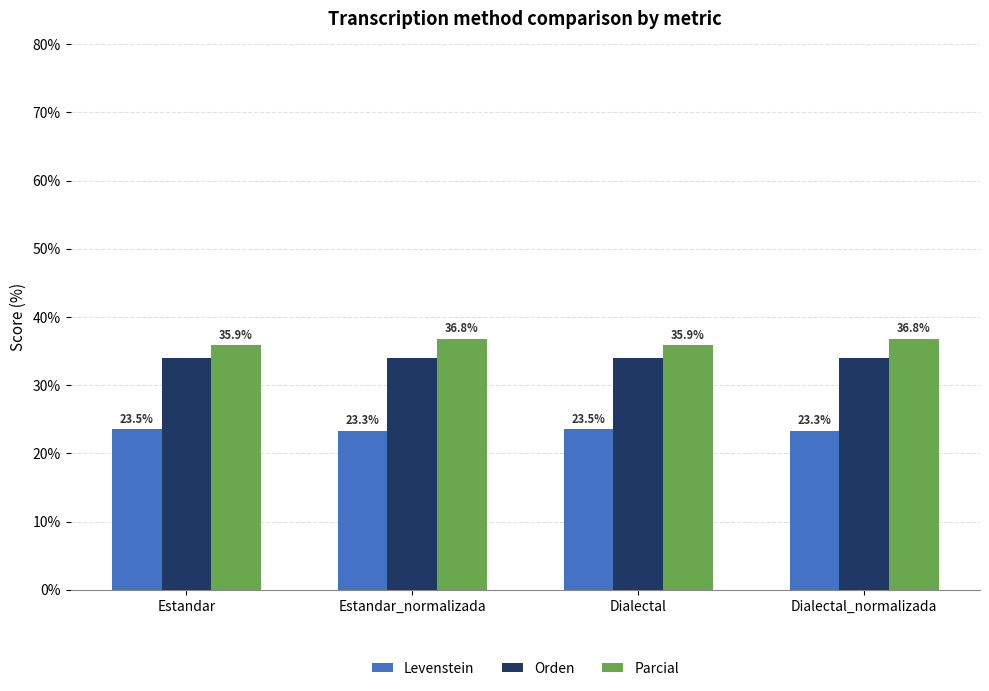

What is the total value across all series at Dialectal_normalizada?

94.2